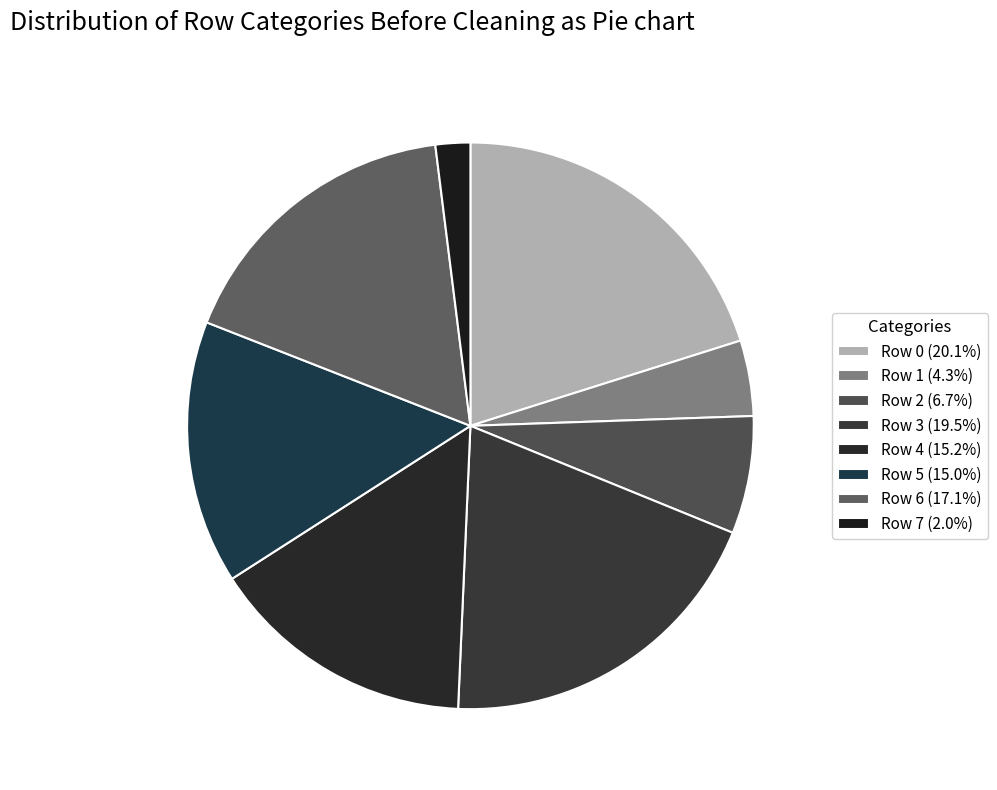

How many slices are in this pie chart?

8